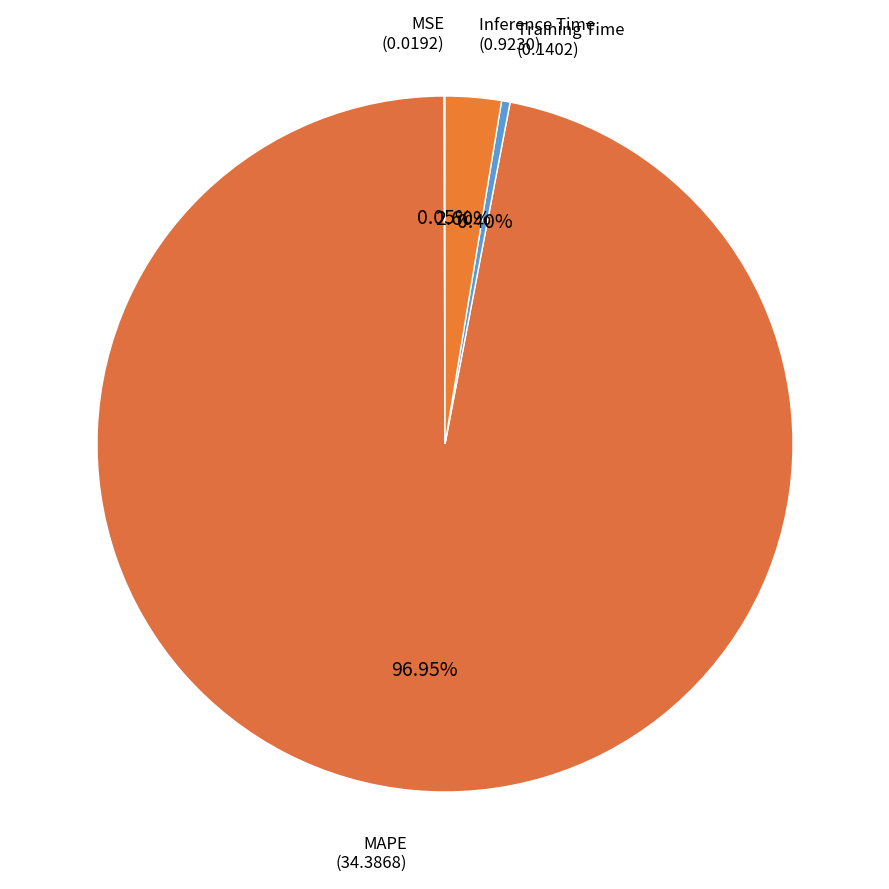

Is there a majority slice in this chart?

Yes